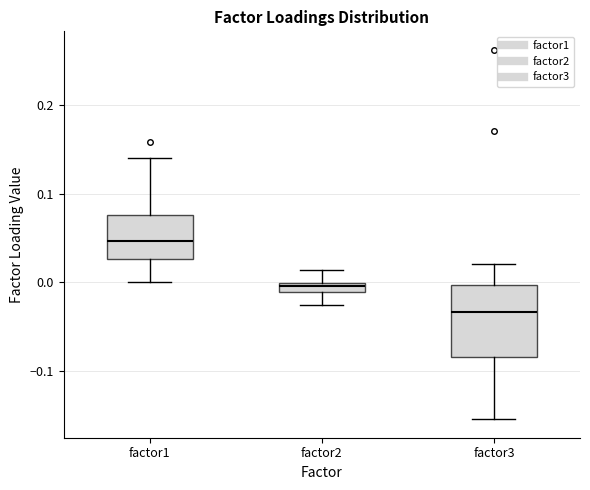

Comparing the boxes themselves (not the whiskers), which one is the tallest?

factor3